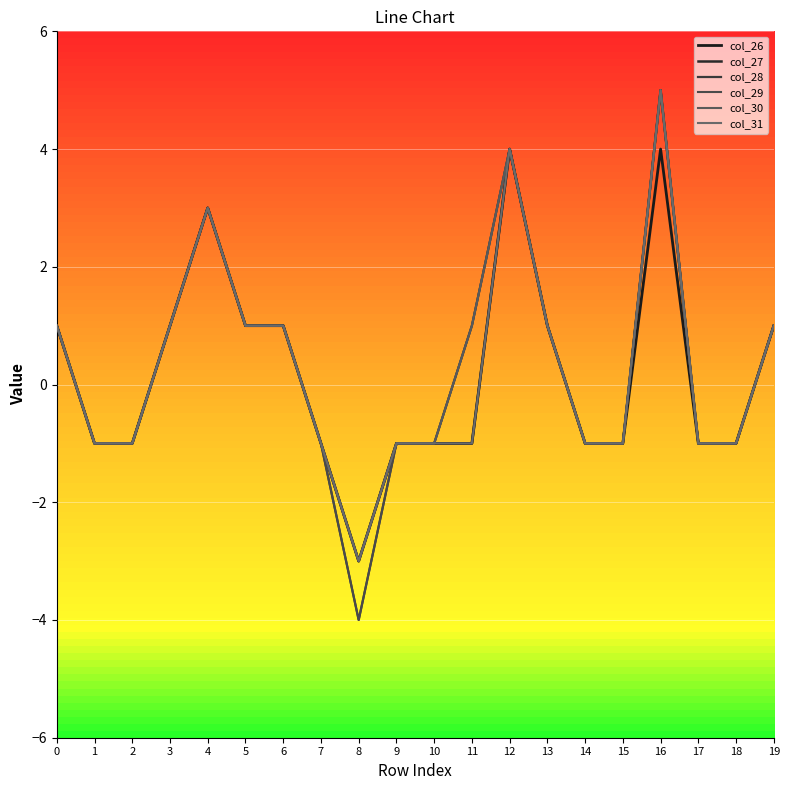

Does the chart display data point markers on the line(s)?

No